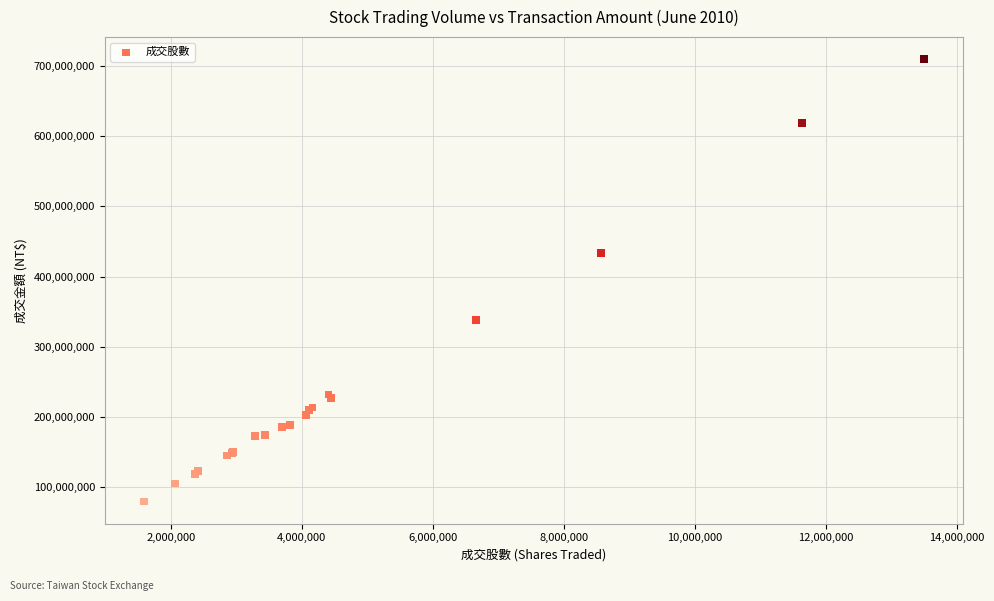

What Y value in the scatter plot is closest to 394553286?

433239235